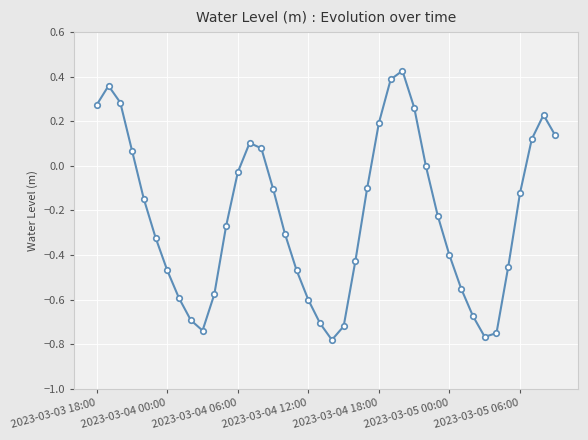

What is the difference between the maximum and minimum values?

1.2